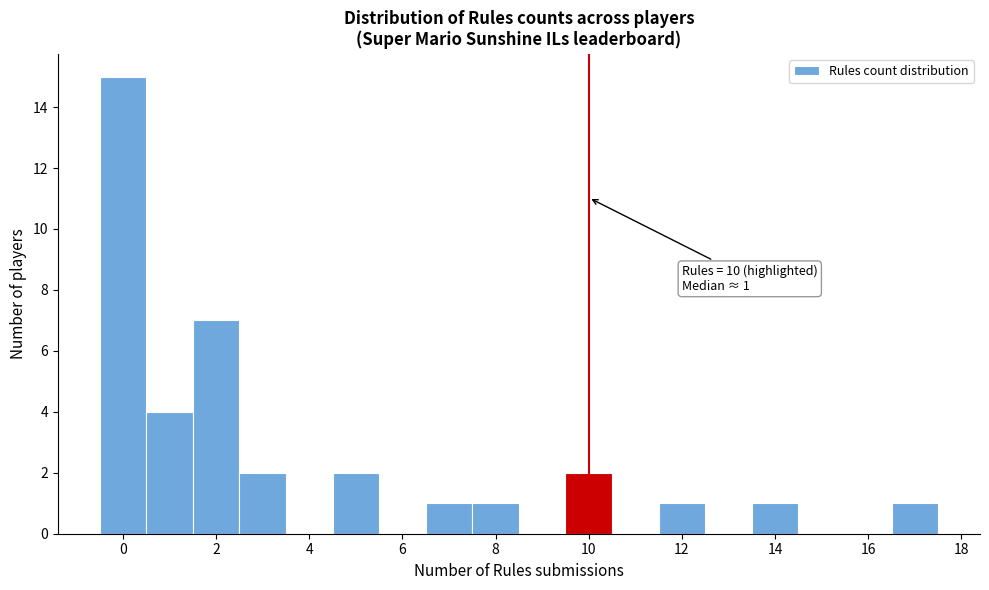

Over which range of the x-axis is the bar tallest?

-0.5 to 0.5